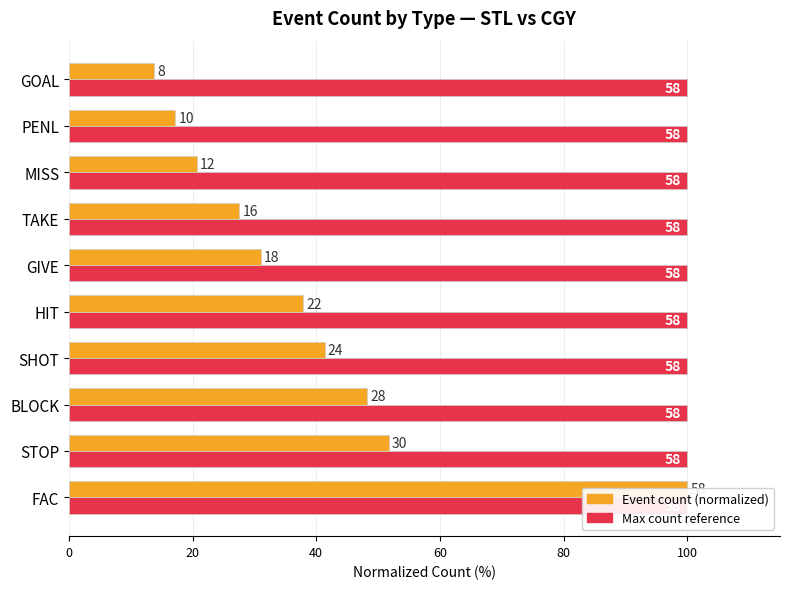

Are the bars horizontal?

Yes